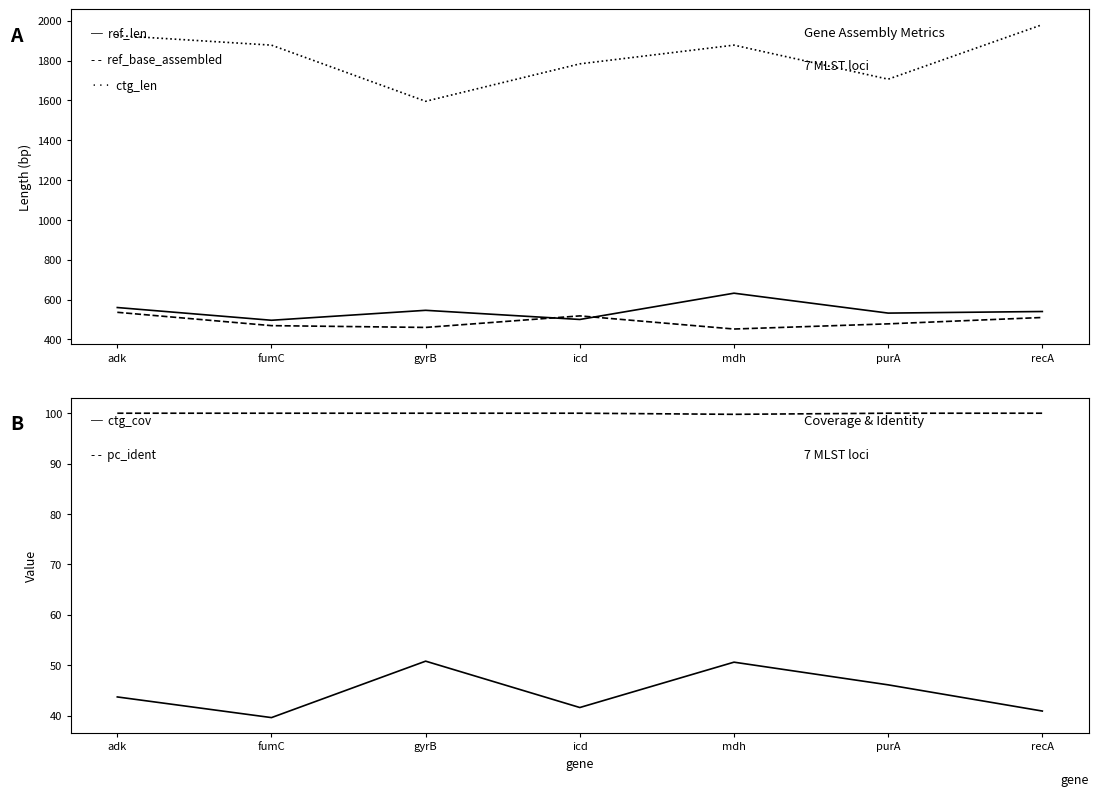

How many values in the ctg_len series exceed 1878?

2